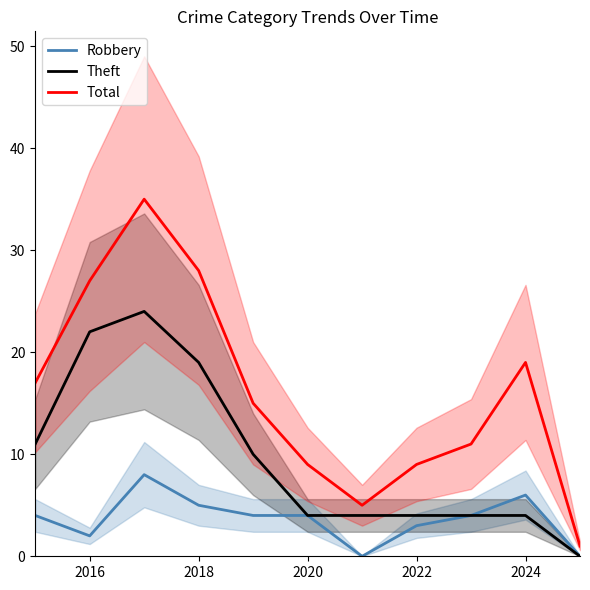

What are all the series names shown in the legend?

Robbery, Theft, Total